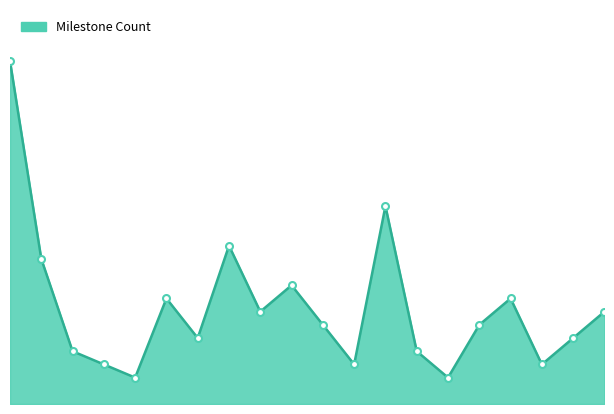

At which category does the data reach its first local peak?

ocds-mfx54g-3-1